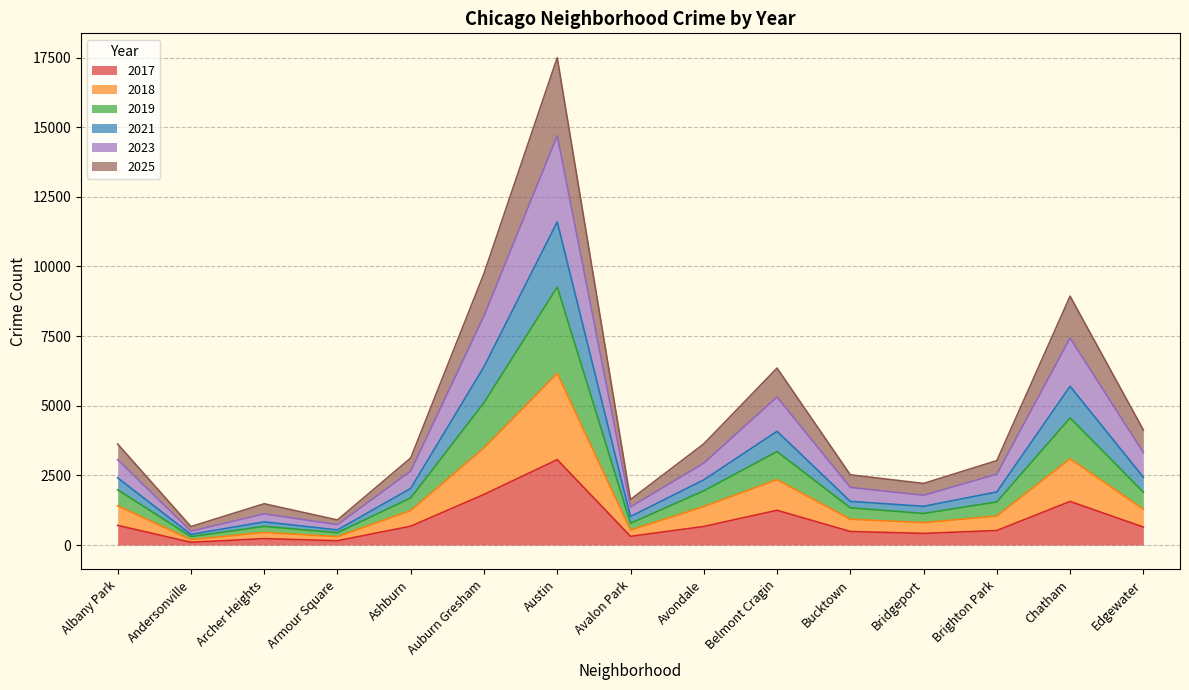

At which label does 2017 reach its peak?

Austin